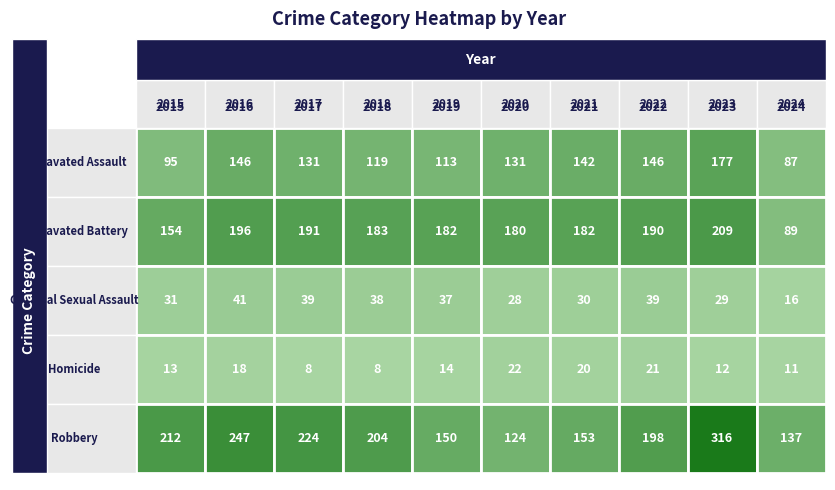

What is the difference between the maximum and minimum values in the Criminal Sexual Assault series?

25